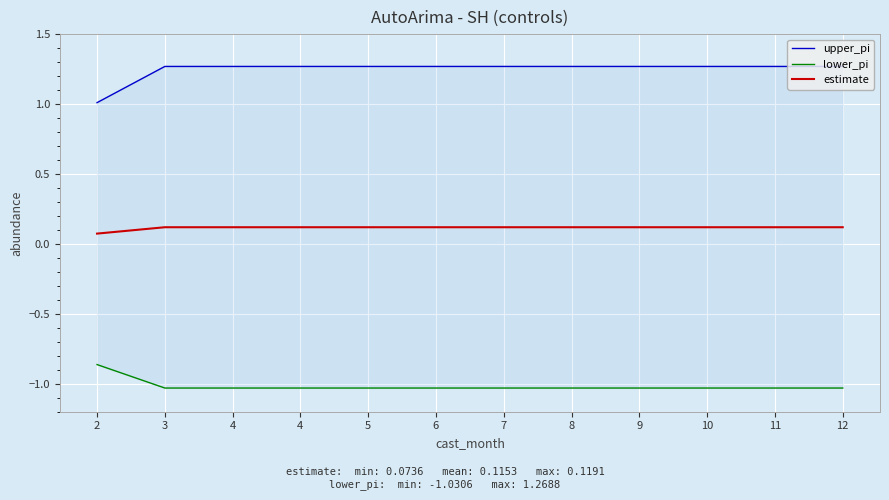

What is the difference between the highest and lowest values at 4?

2.3